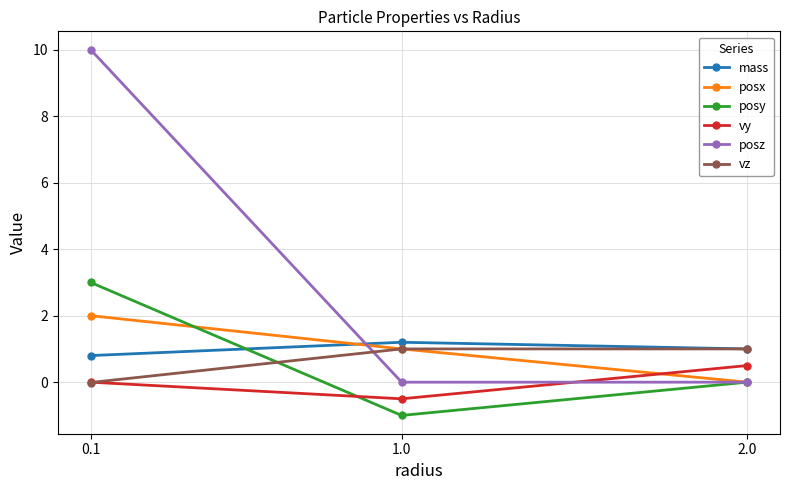

How many lines are shown in the chart?

6